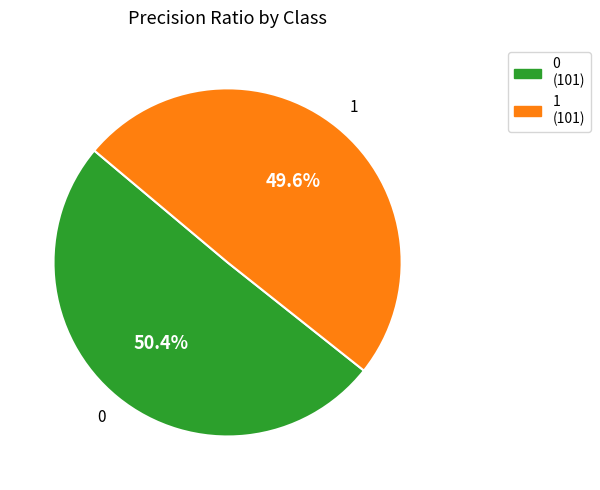

To the nearest percent, what portion does 1 represent?

50%